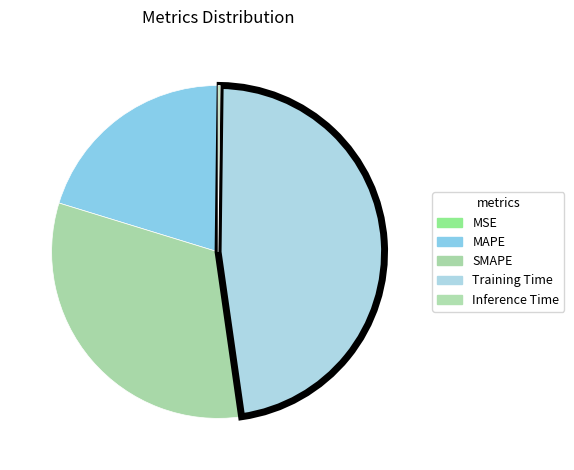

What percentage do Training Time and Inference Time together represent?

47.7%